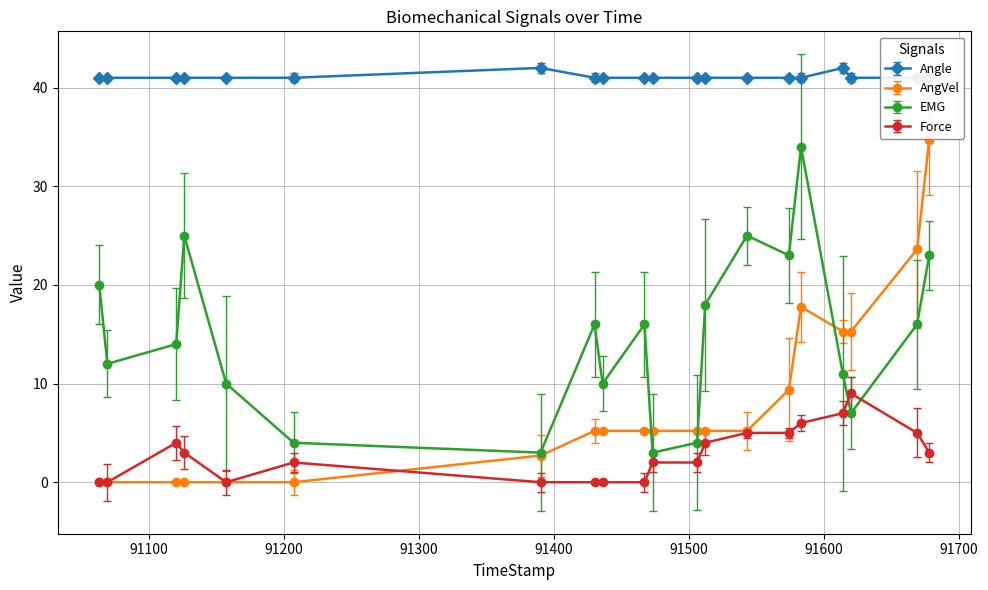

In Angle, how many points are higher than both neighbors (excluding endpoints)?

2